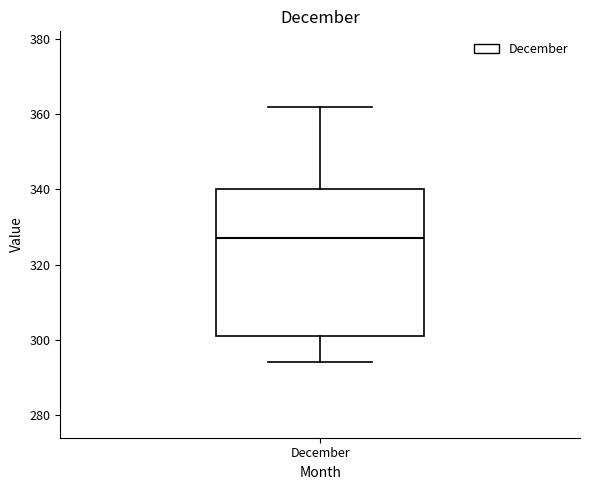

Transcribe this box plot: give where the median line is, the range the box spans, and where the two whiskers end, as read against the y-axis. The values are not printed on the chart, so give them approximately, as read against the axis.

median 328, box 302 to 340, whiskers 294 to 362